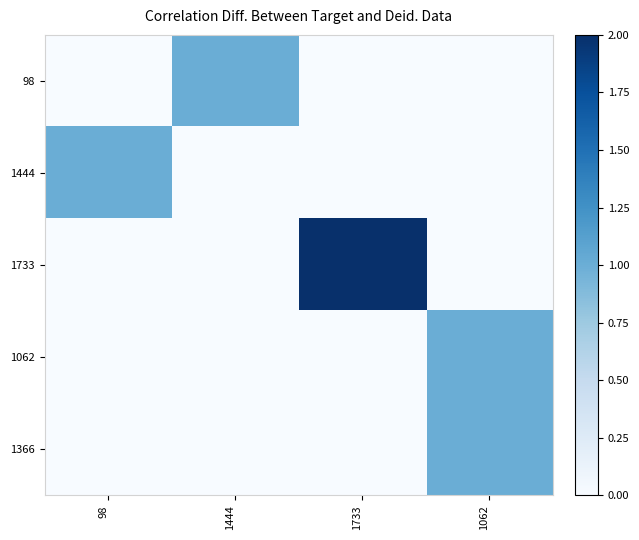

List the series in order of their peak value, lowest first.

98, 1444, 1062, 1366, 1733